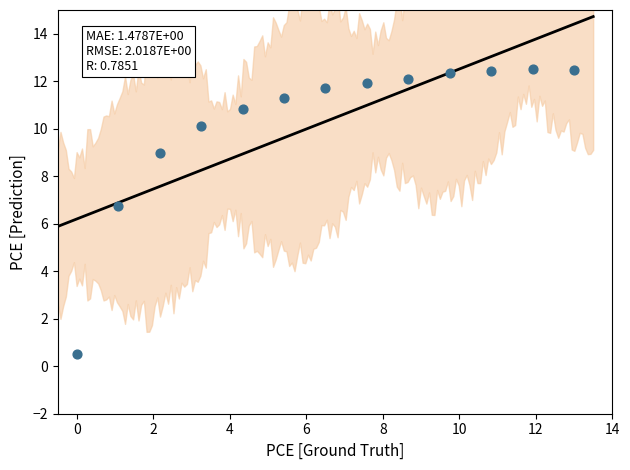

What Y value in the scatter plot is closest to 6?

6.7